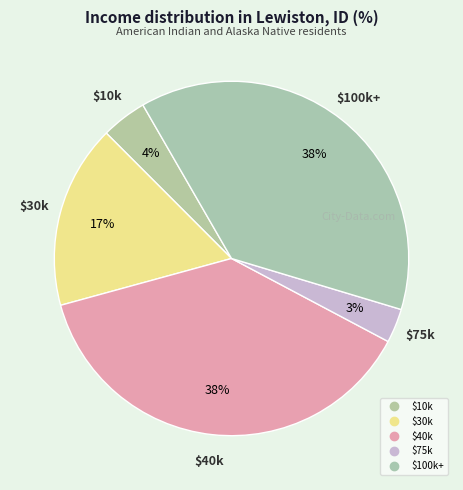

Is there any slice that represents more than half of the pie?

No